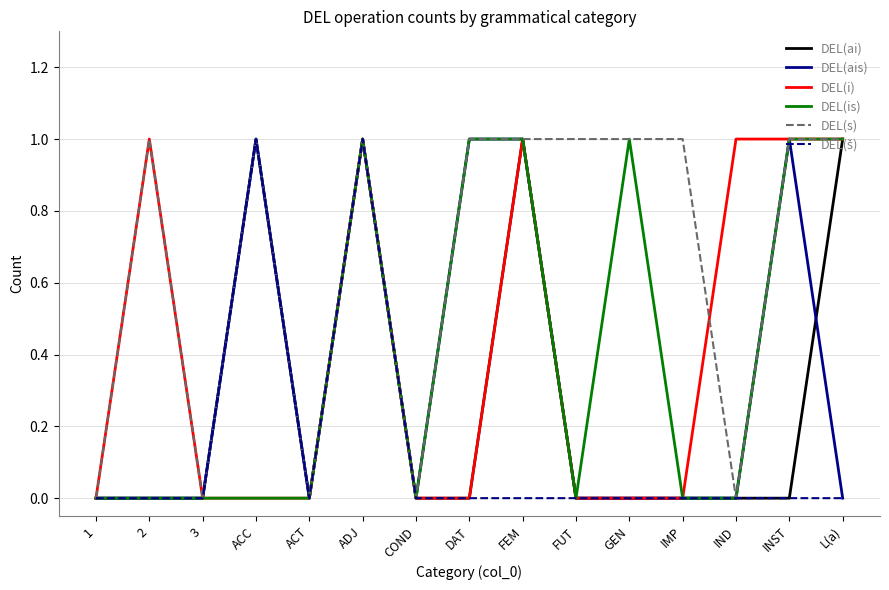

The value of DEL(ais) at ACT is 0. True or false?

True